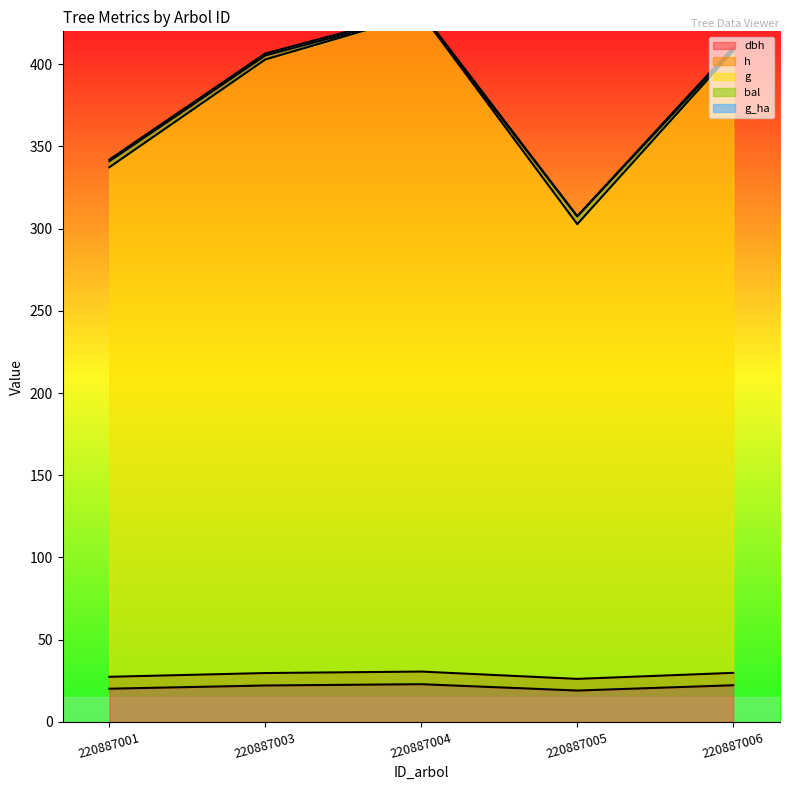

Where is h nearest to the value 28?

220887001